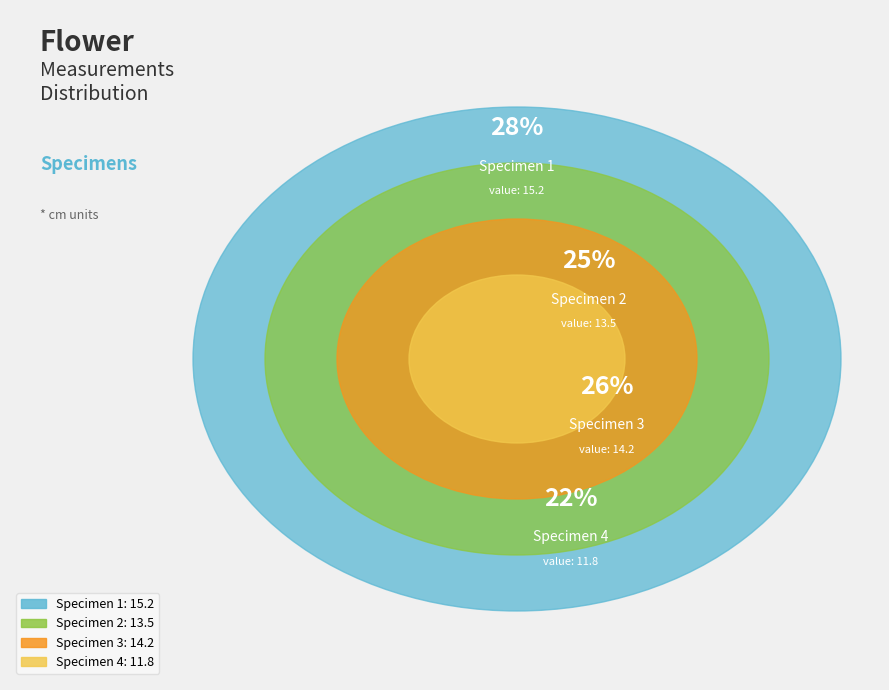

What is the ratio of the value at Specimen 4 to the value at Specimen 3?

0.8